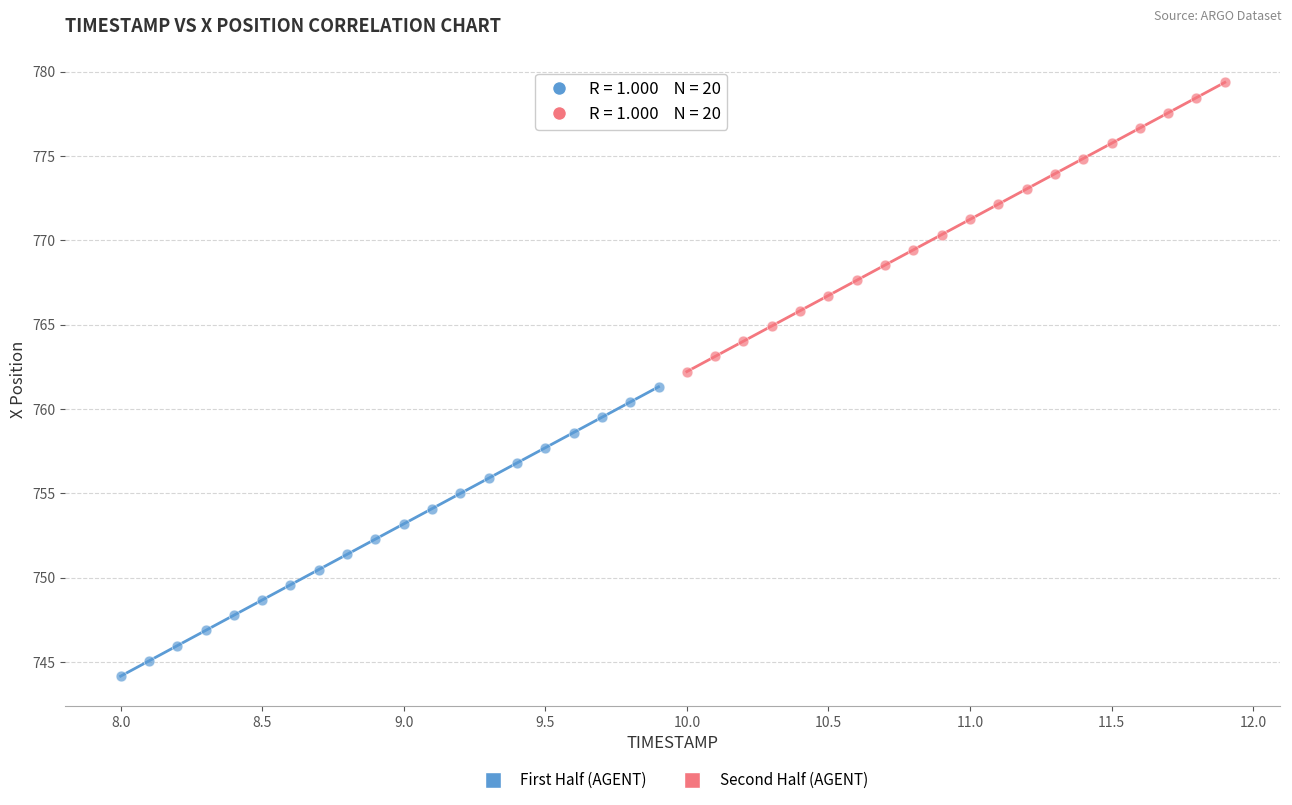

Which series contains the lowest Y value?

First Half (AGENT)